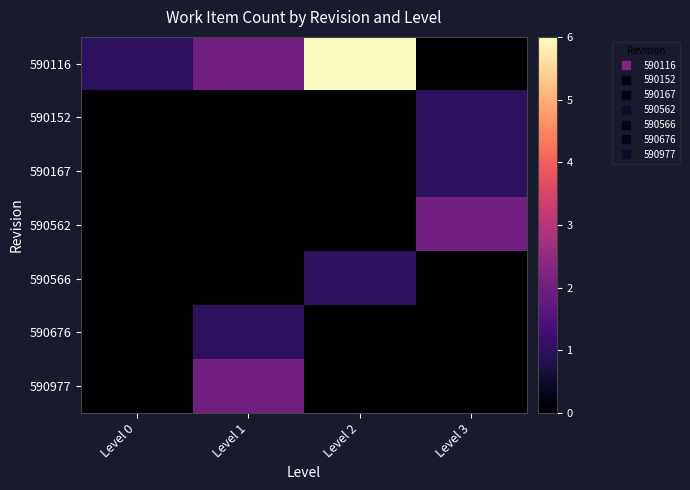

Which category has the lowest value across all series?

Level 3